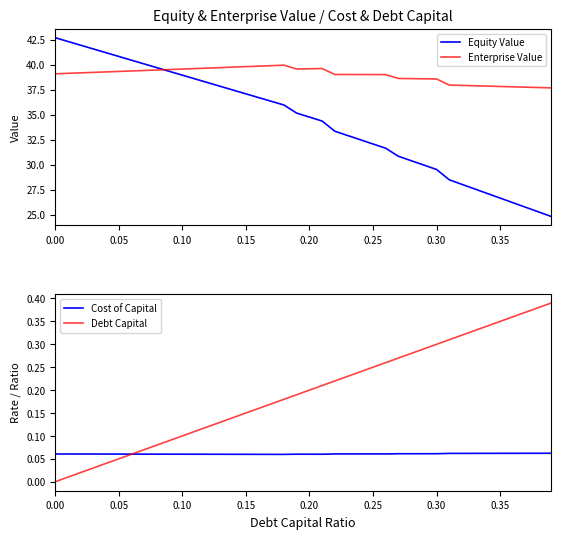

True or false: Equity Value has more than 0 interior local peaks.

False